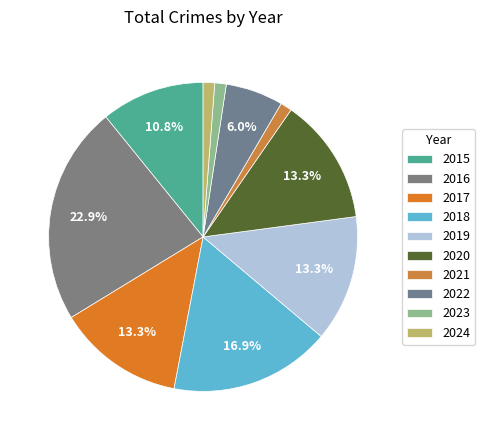

What is the ratio of the value at 2017 to the value at 2021?

11.0